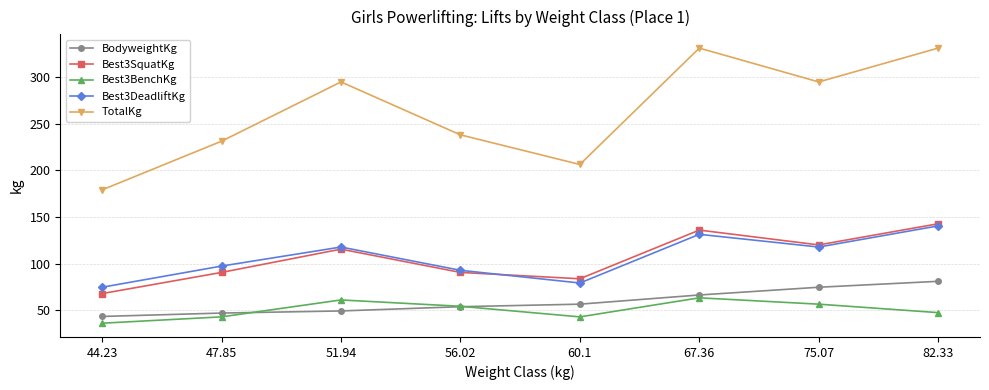

How many interior local valleys does the Best3DeadliftKg series have?

2